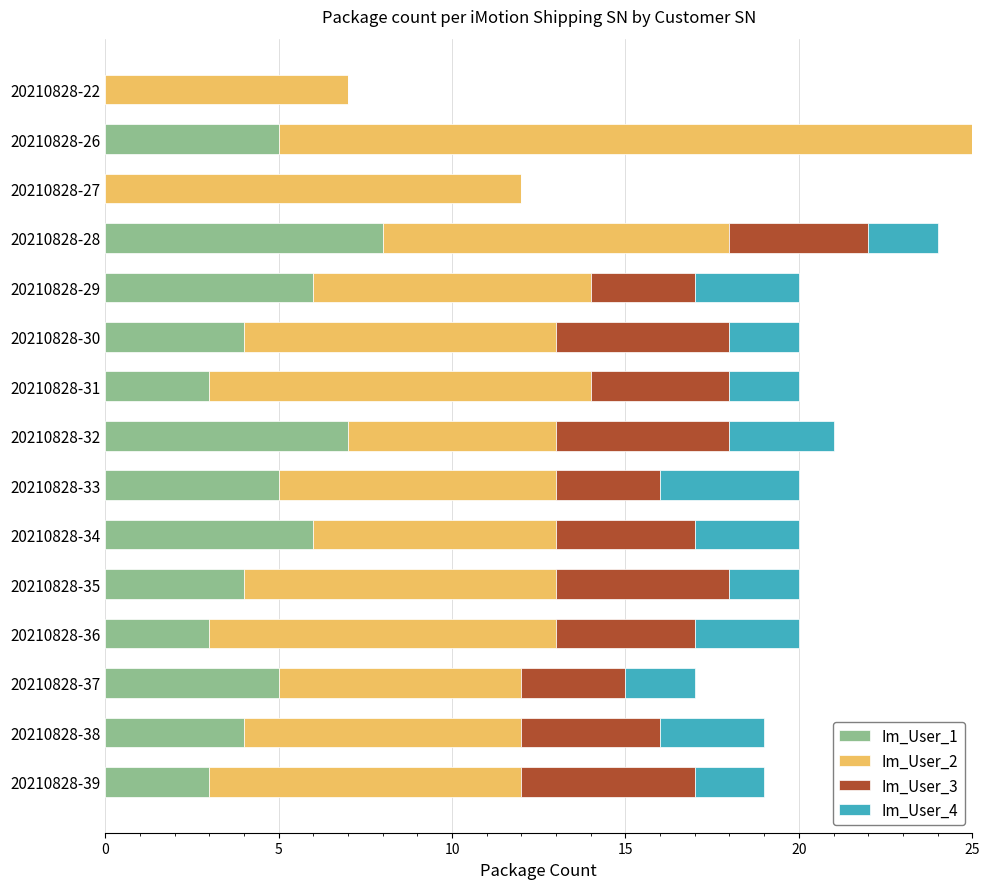

What is the sum of the Im_User_1 values at 20210828-35 and 20210828-33?

9